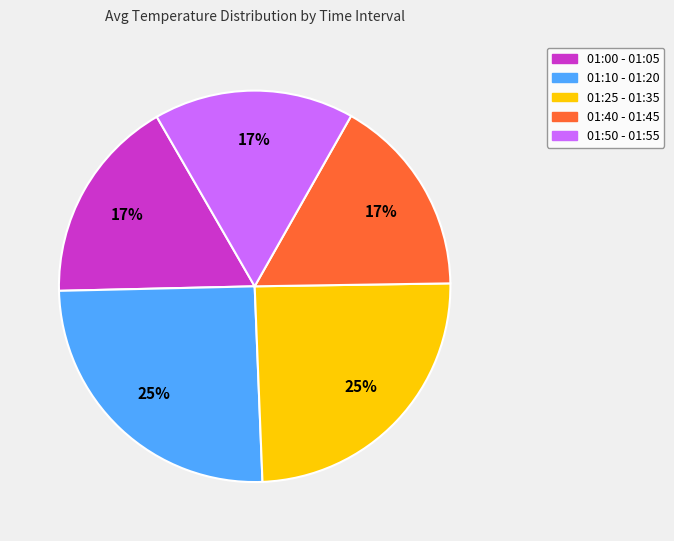

To the nearest percent, what is the average slice percentage?

20%